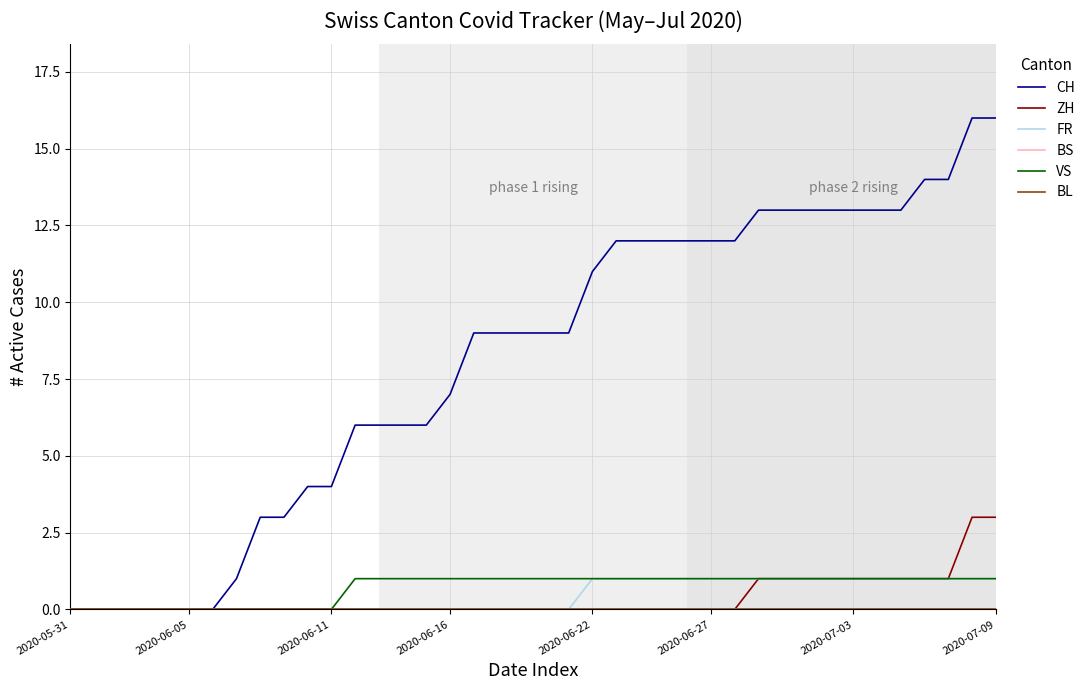

Is this an area chart (filled region under the line)?

No